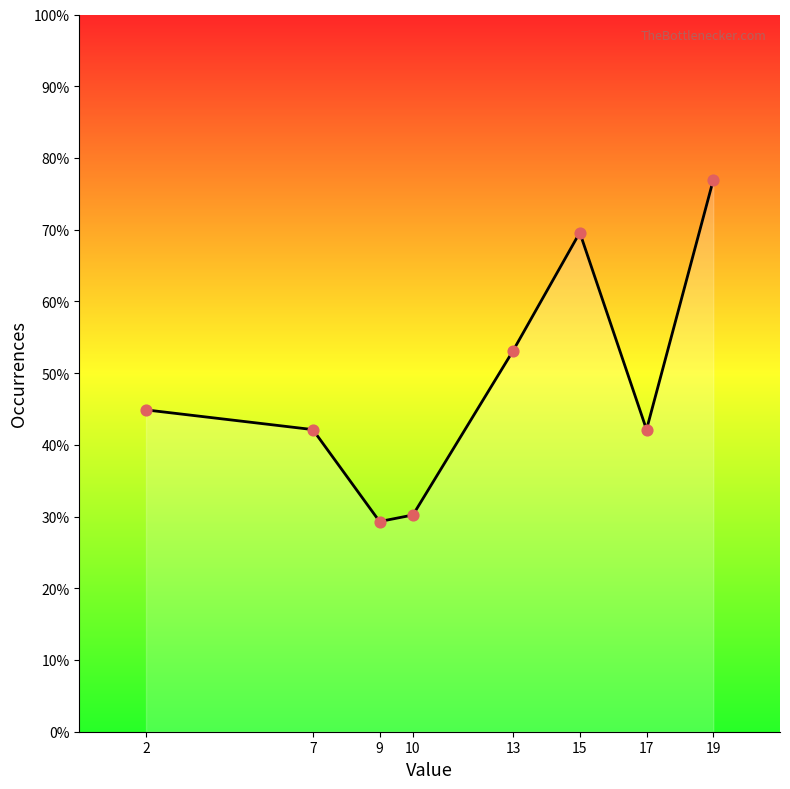

Is this an area chart (filled region under the line)?

Yes